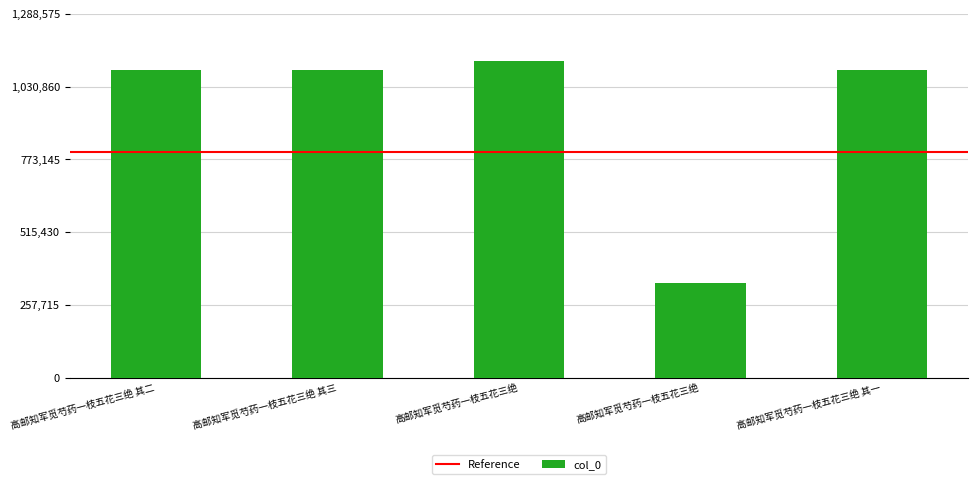

What is the approximate value at 高邮知军觅芍药一枝五花三绝, to the nearest 10?

335860